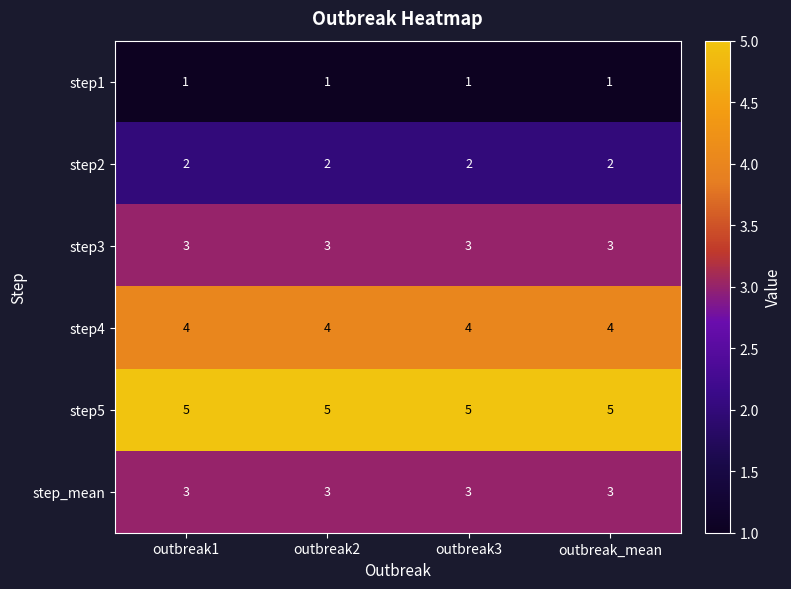

What is the greatest value displayed?

5